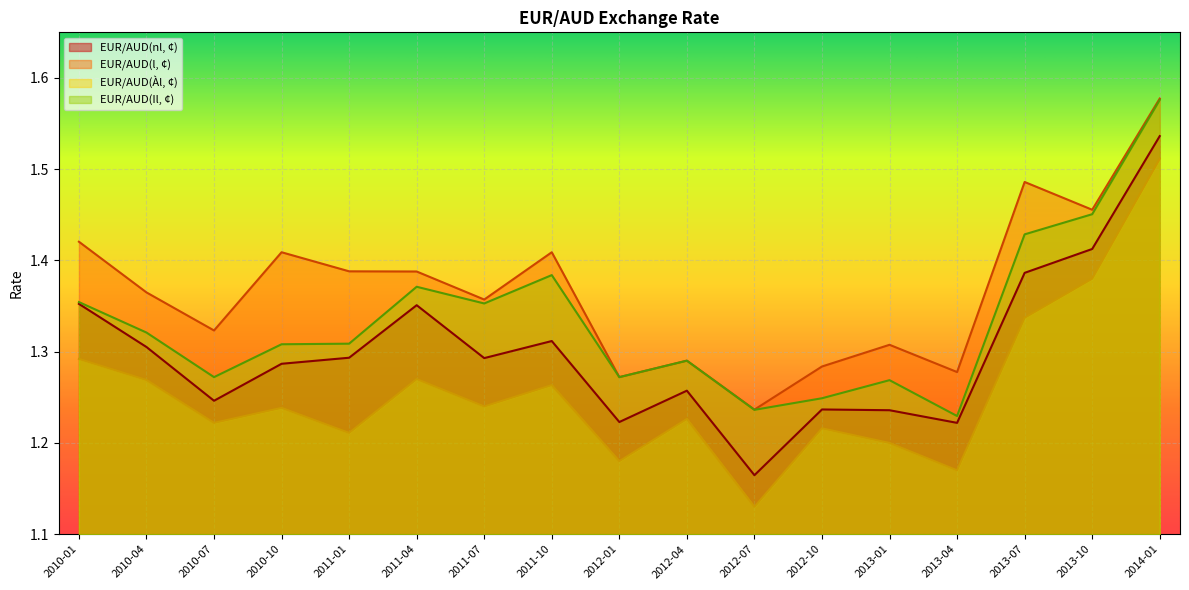

What is the label of the 16th point from the left?

2013-10